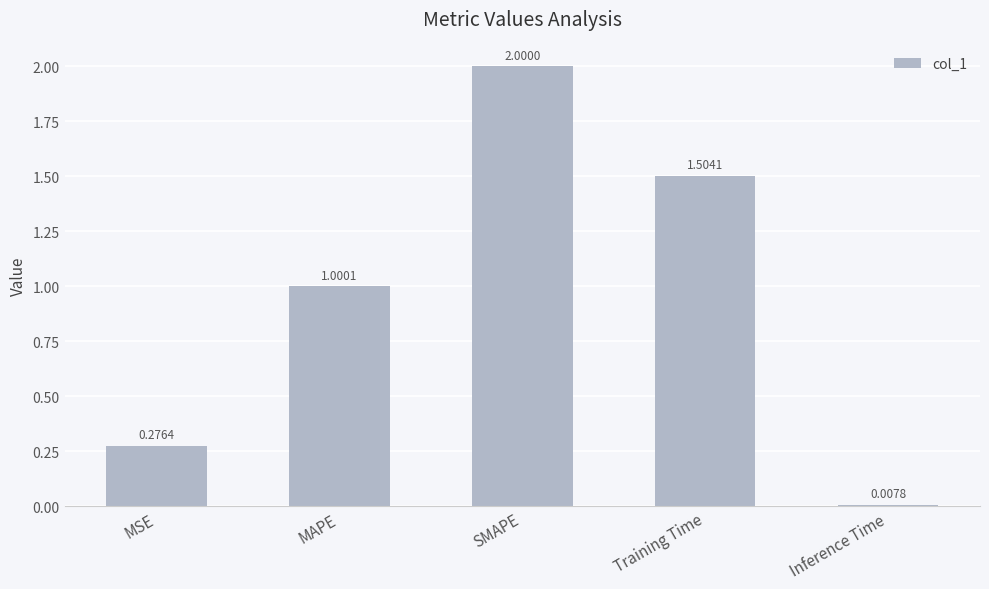

List the labels in order of value, largest first.

SMAPE, Training Time, MAPE, MSE, Inference Time